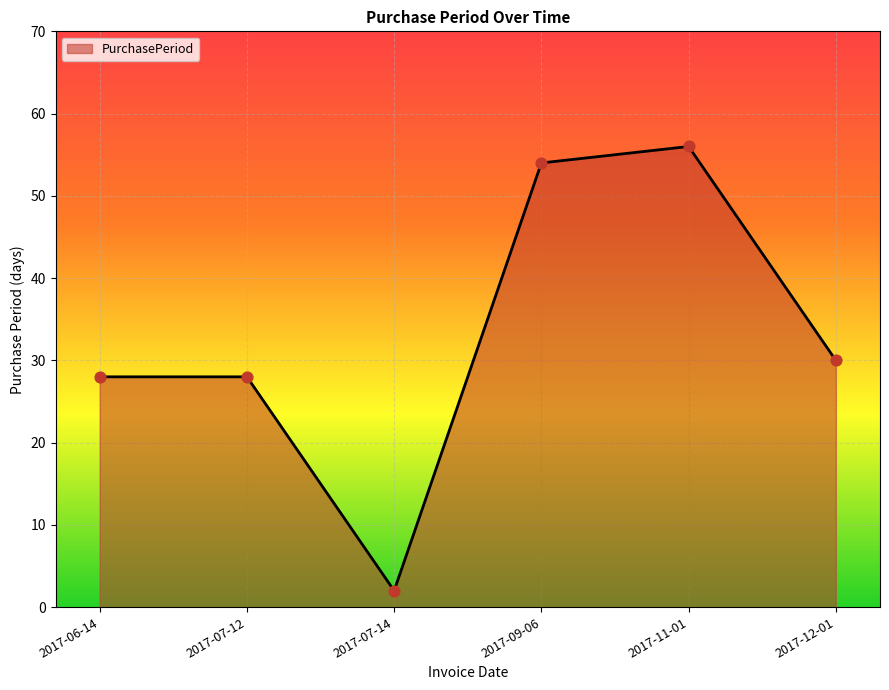

Which has a higher value, 2017-12-01 or 2017-06-14?

2017-12-01